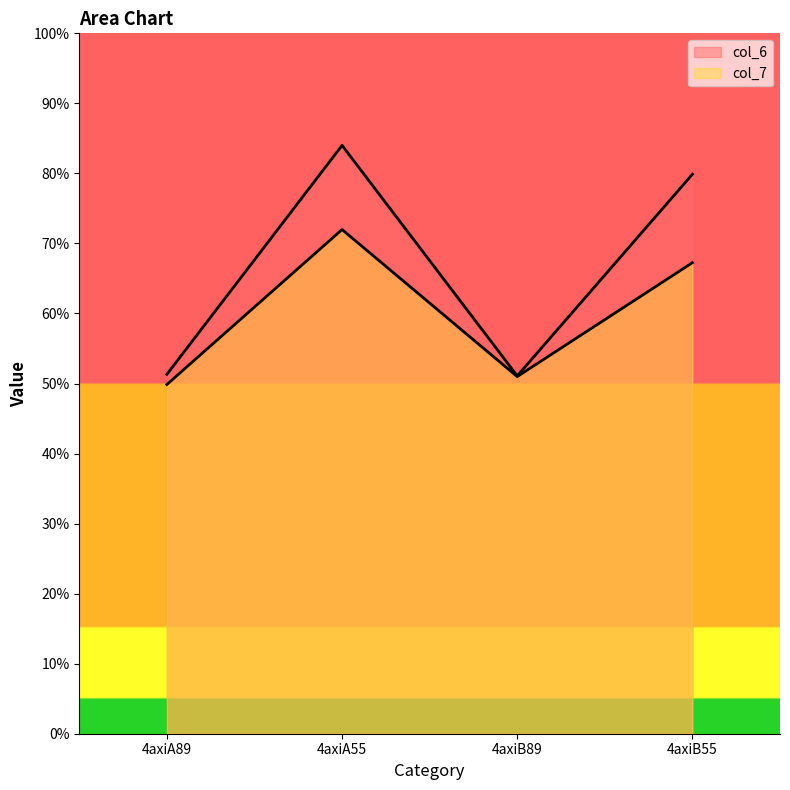

What is the highest value of the col_6 series?

8.4